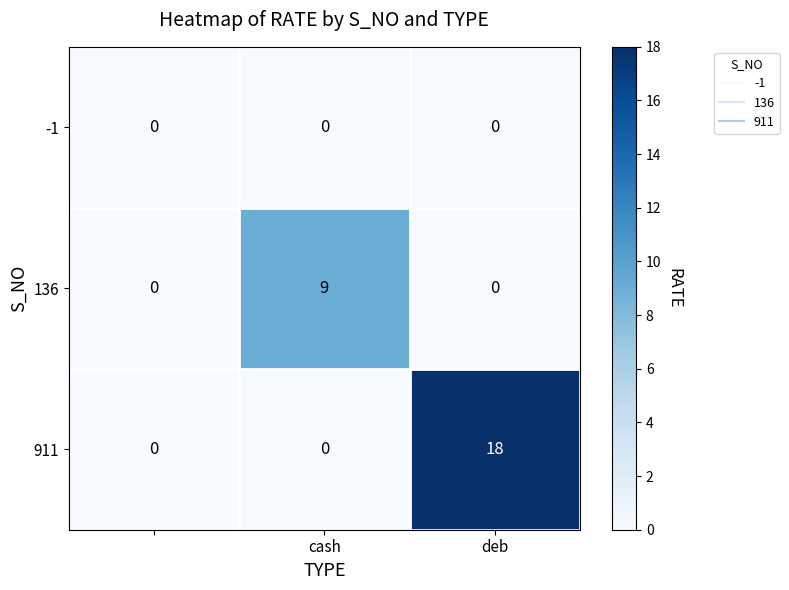

Rank the series by their maximum value, from highest to lowest.

911, 136, -1